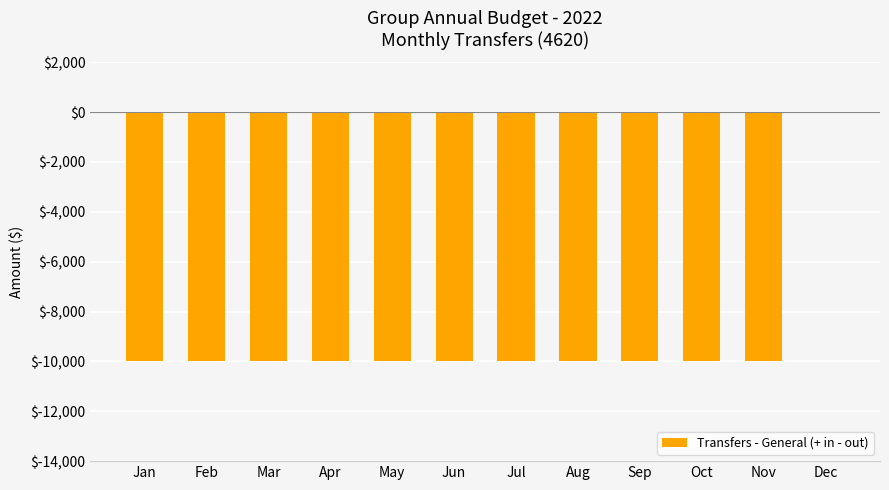

At which category does the chart reach its peak across all series?

Dec